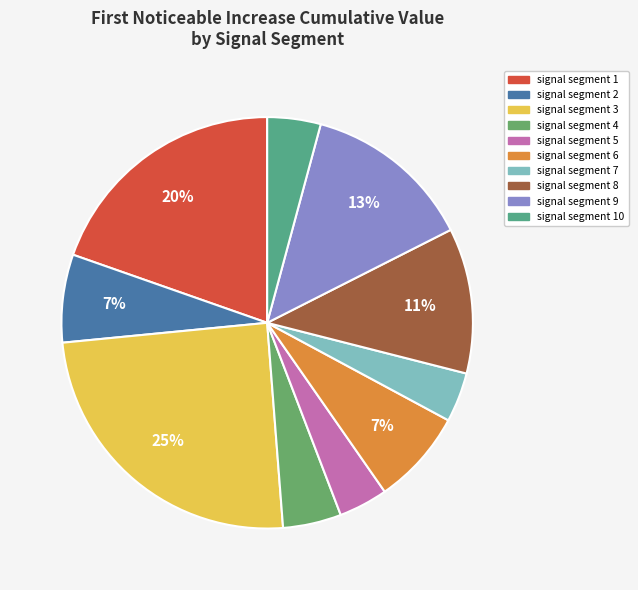

Count the number of slices in the pie.

10